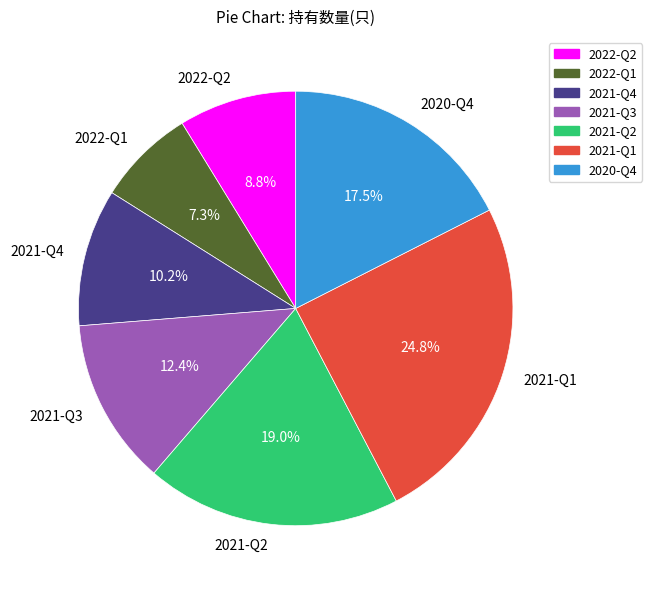

Is there a majority slice in this chart?

No